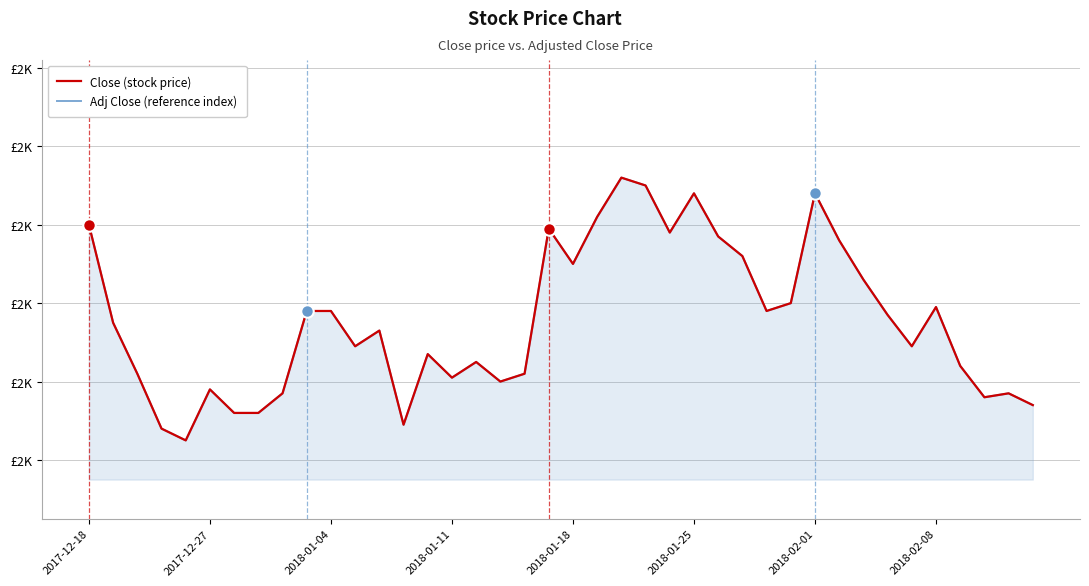

What position from the left is 22?

23